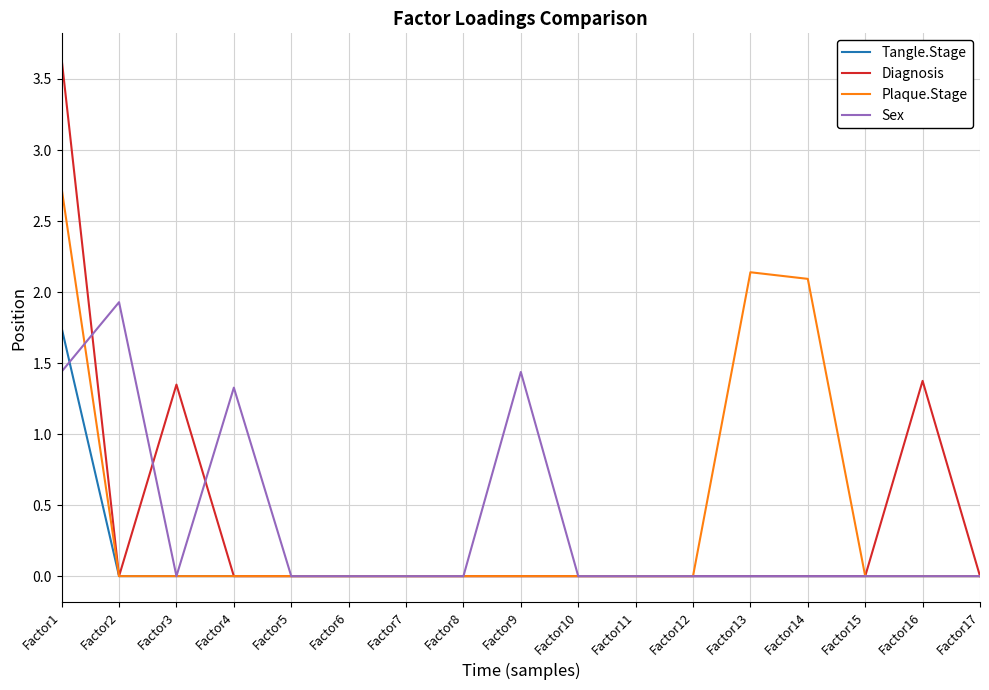

What is the total value across all series at Factor14?

2.1